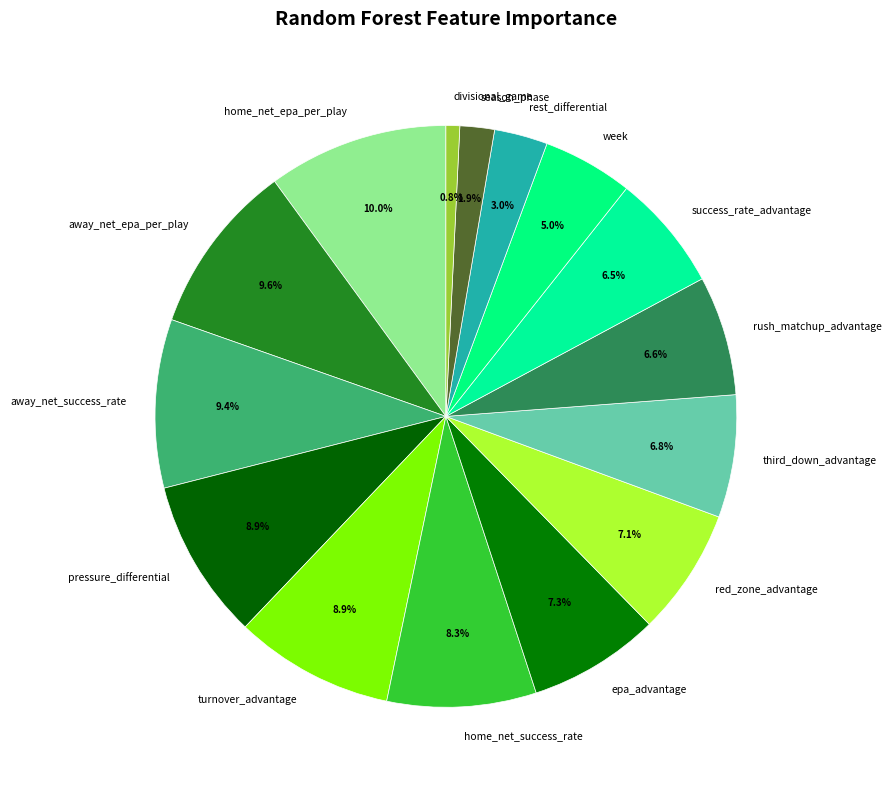

Is the sum of home_net_epa_per_play and away_net_success_rate greater than half?

No